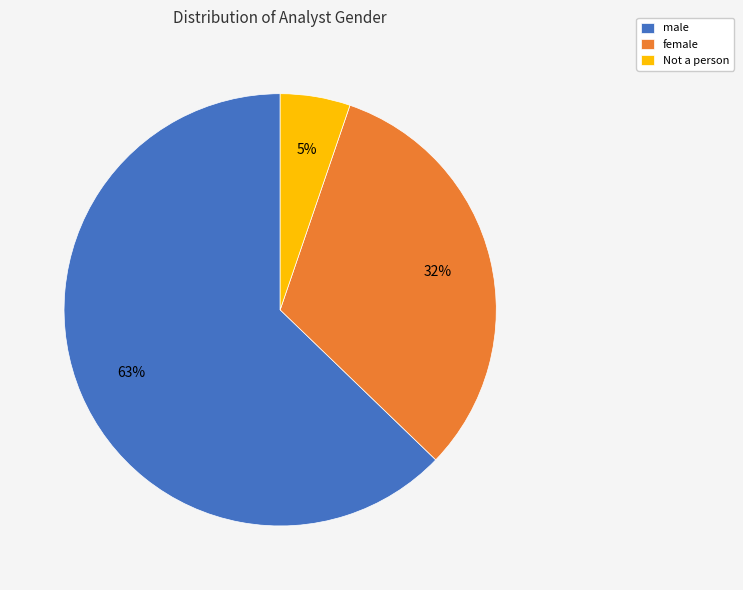

How many segments does this pie chart have?

3